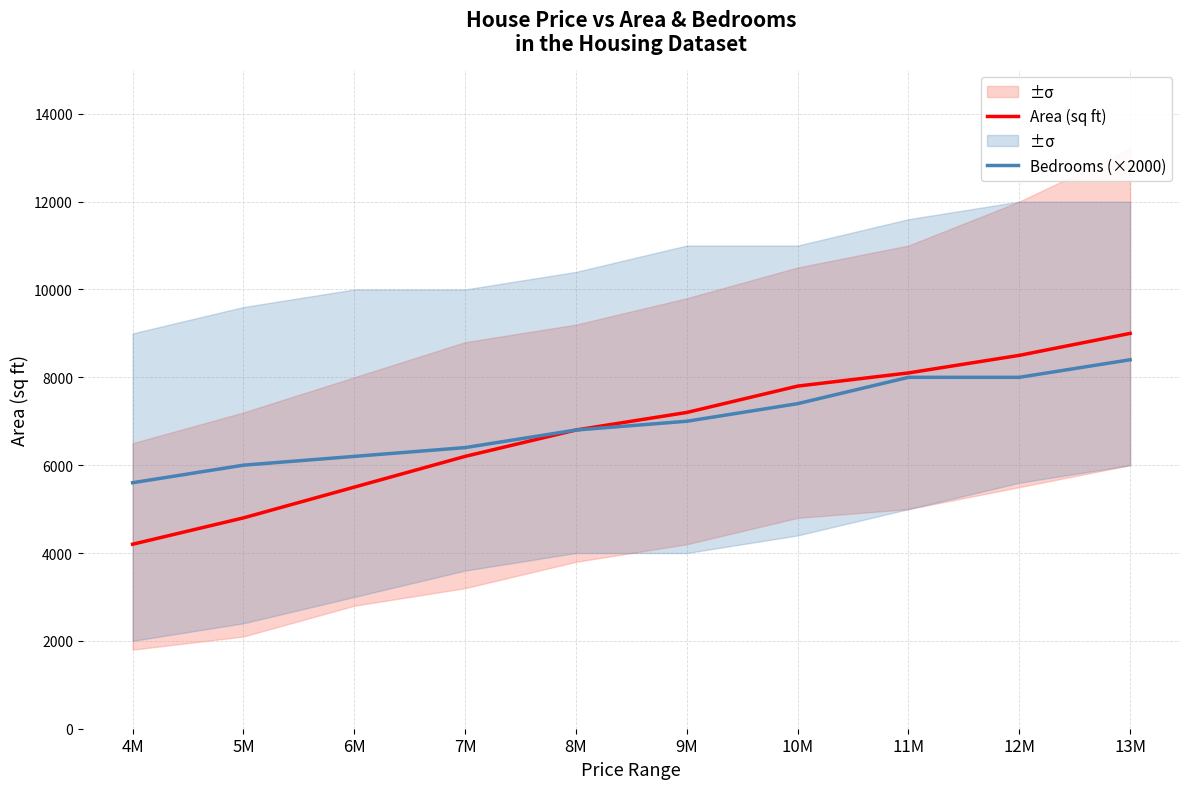

Between 12M and 6M, which is larger?

12M